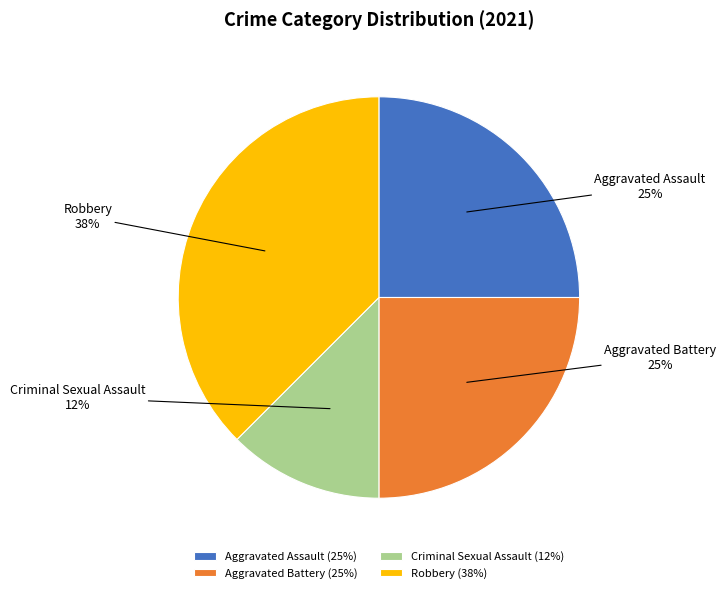

To the nearest percent, what portion does Aggravated Assault represent?

25%